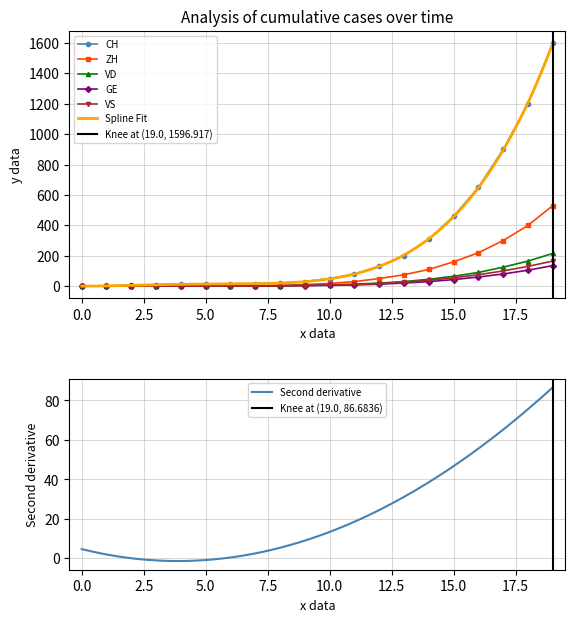

True or false: ZH has a value of 720 at 2020-10-11.

False